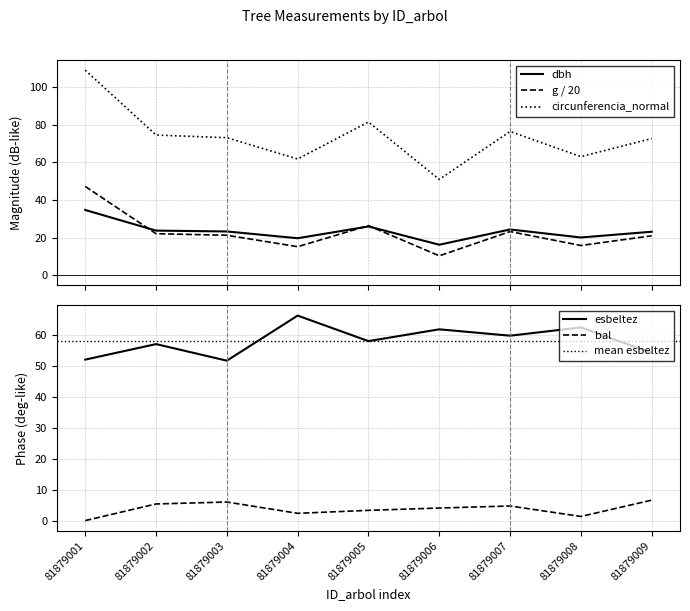

Count the number of categories in the chart.

9